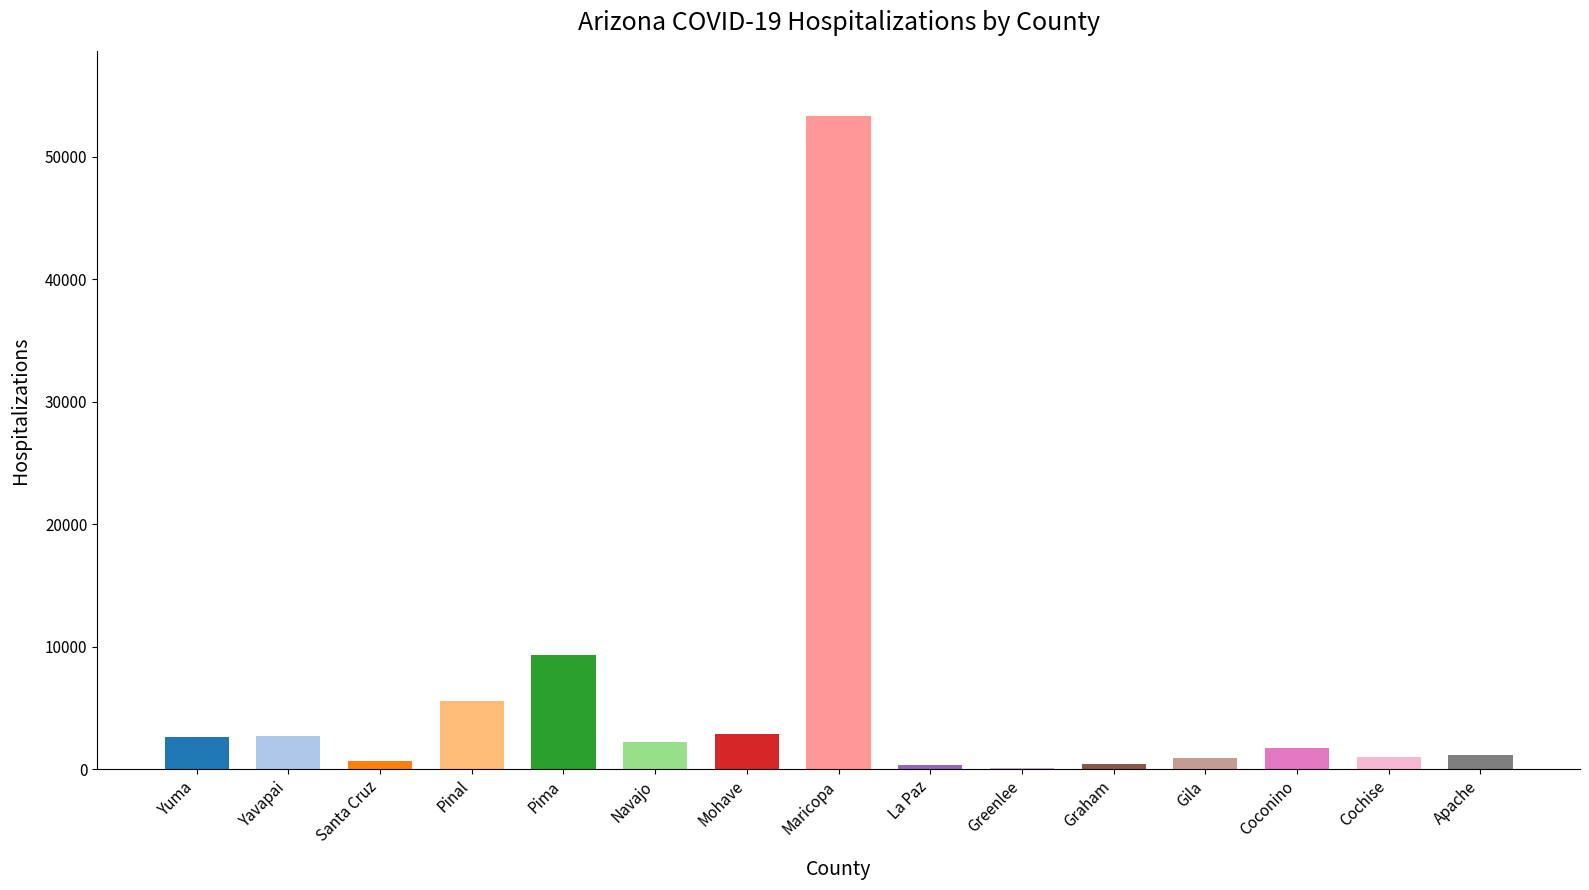

Which label corresponds to the largest value in the chart?

Maricopa